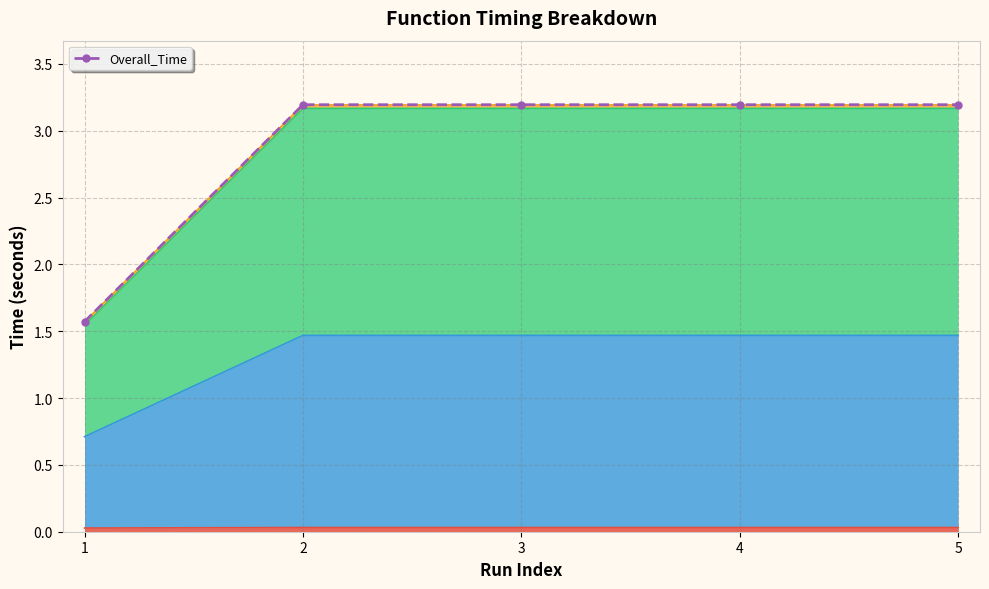

Read the value at 1.

1.6